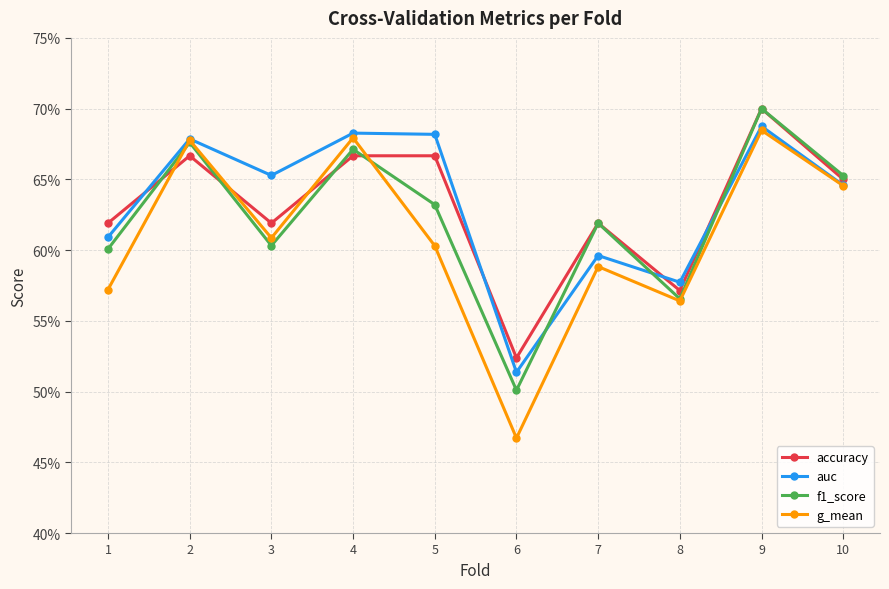

What are all the series names shown in the legend?

accuracy, auc, f1_score, g_mean